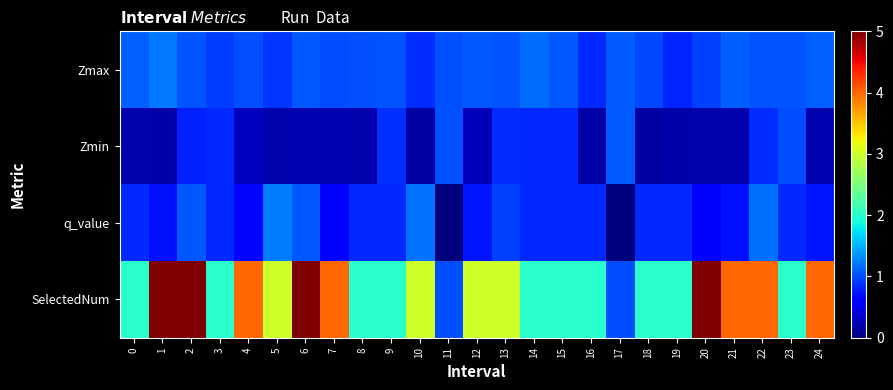

Which series has the largest range (max minus min)?

SelectedNum